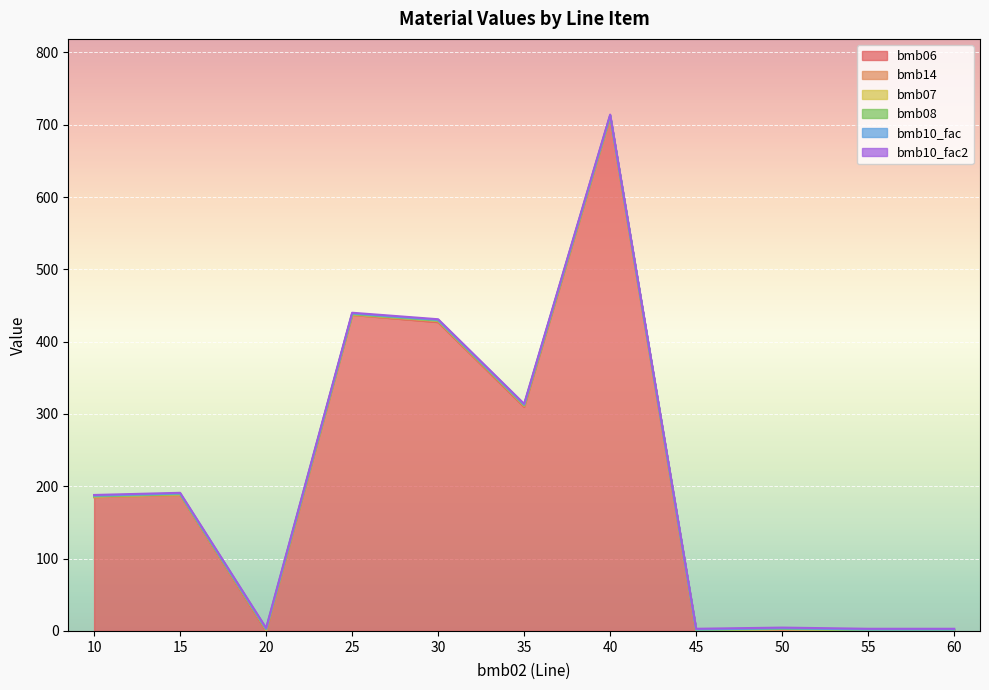

Is the value of bmb07 at 30 greater than the value of bmb14 at 40?

Yes